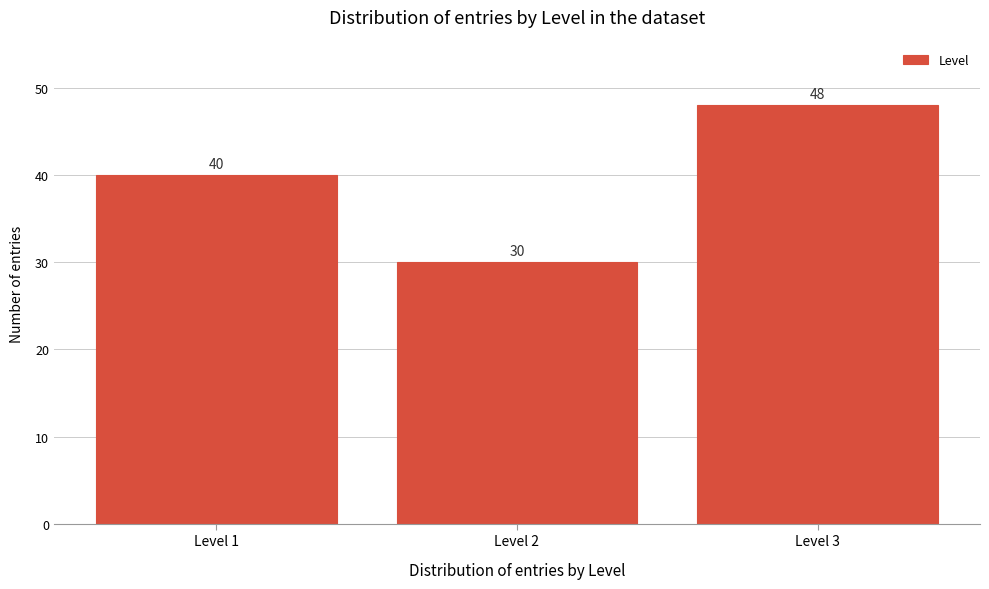

Reading left to right, extract all data points from this chart.

40	30	48